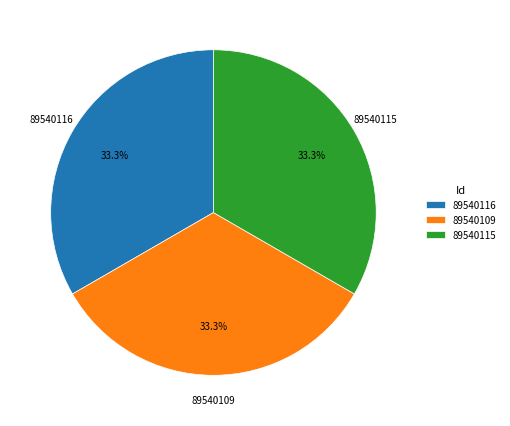

Does 89540115 account for over 50% of the chart?

No